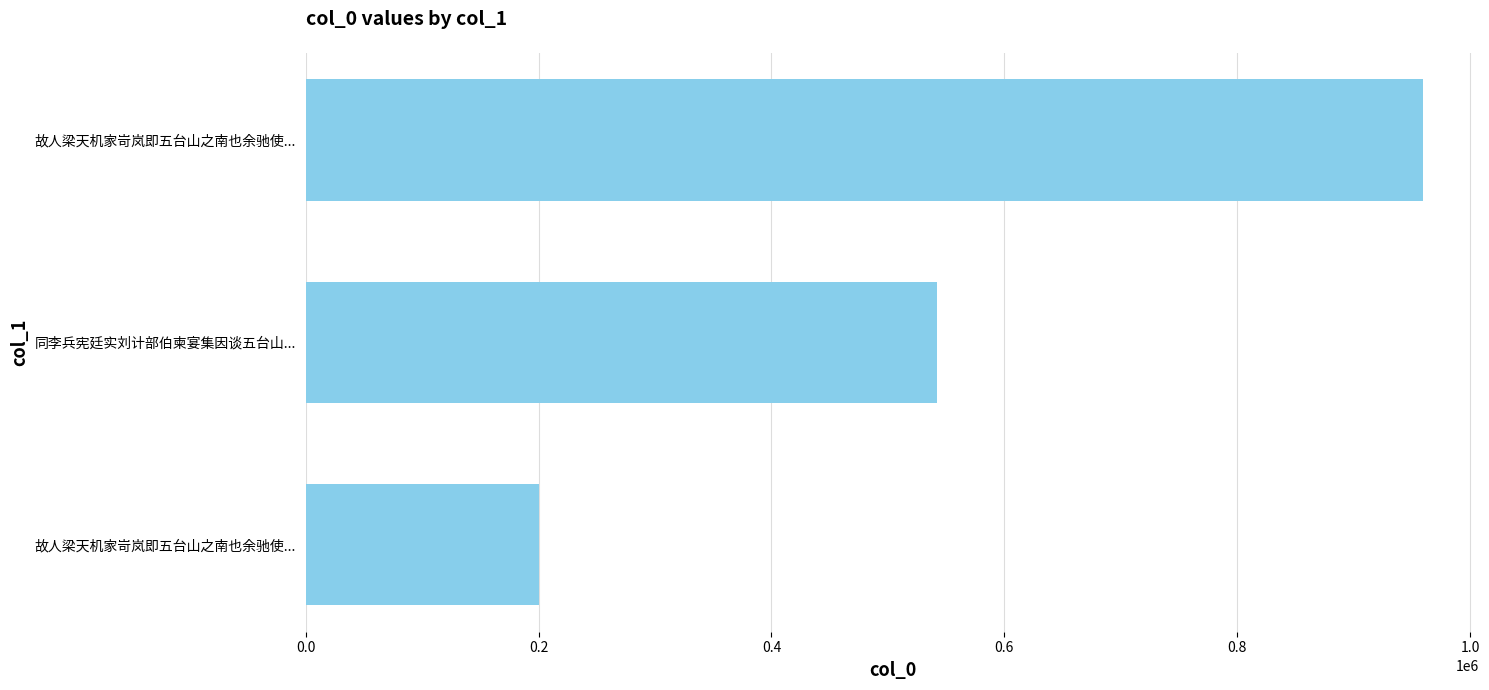

How many data points does each series have?

3